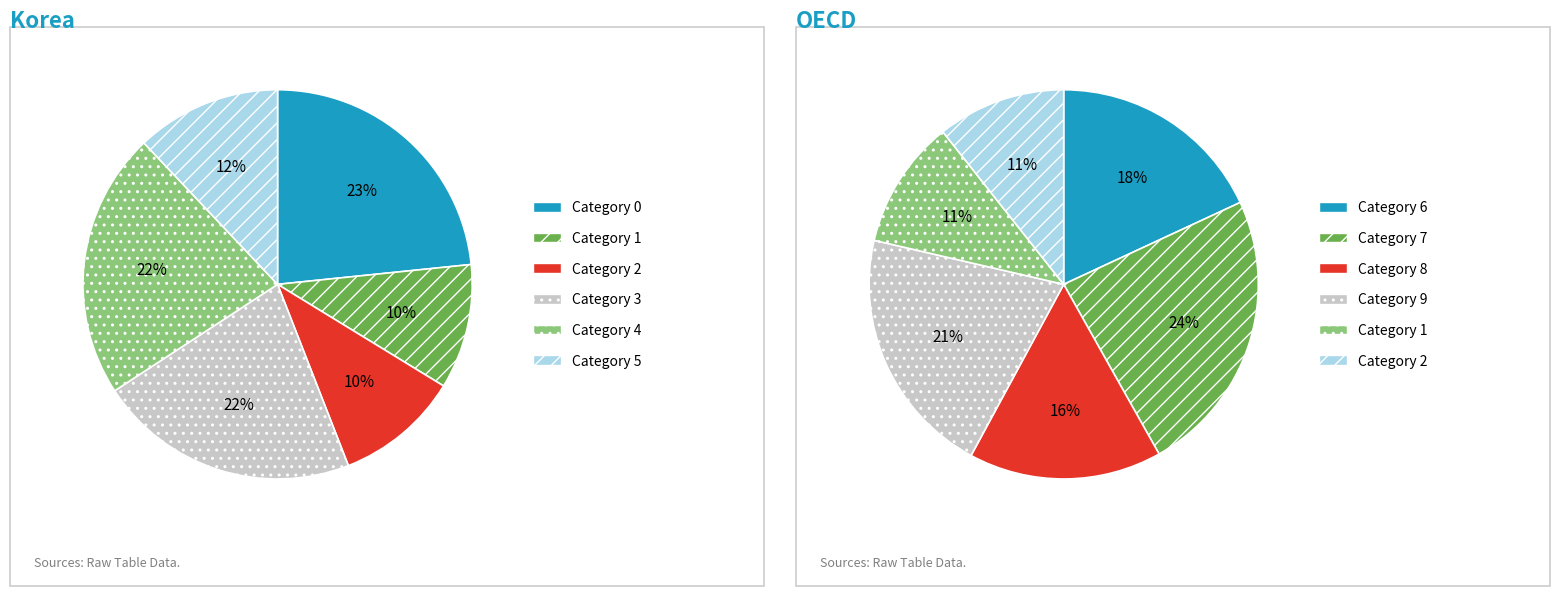

Between 2 and 4, which is larger?

4